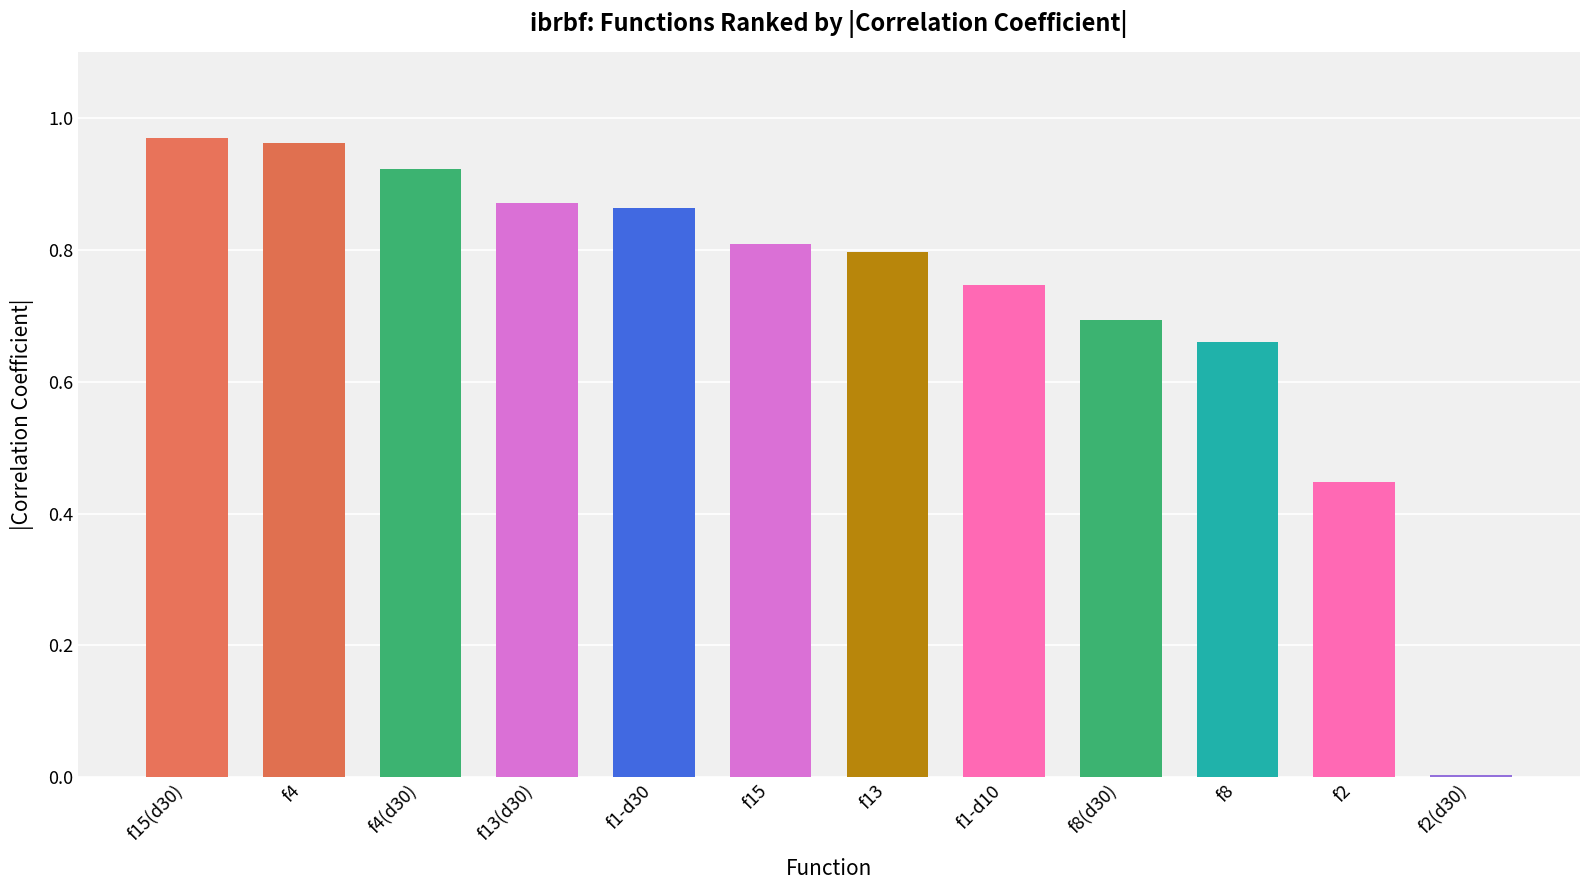

Count the number of categories in the chart.

12